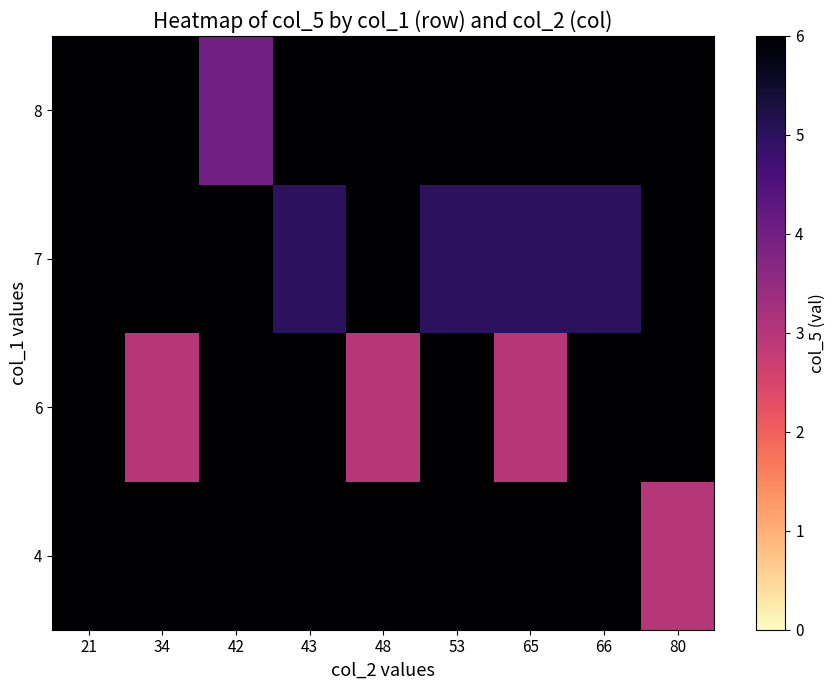

Rank the series at 42 from highest to lowest value.

4, 6, 7, 8